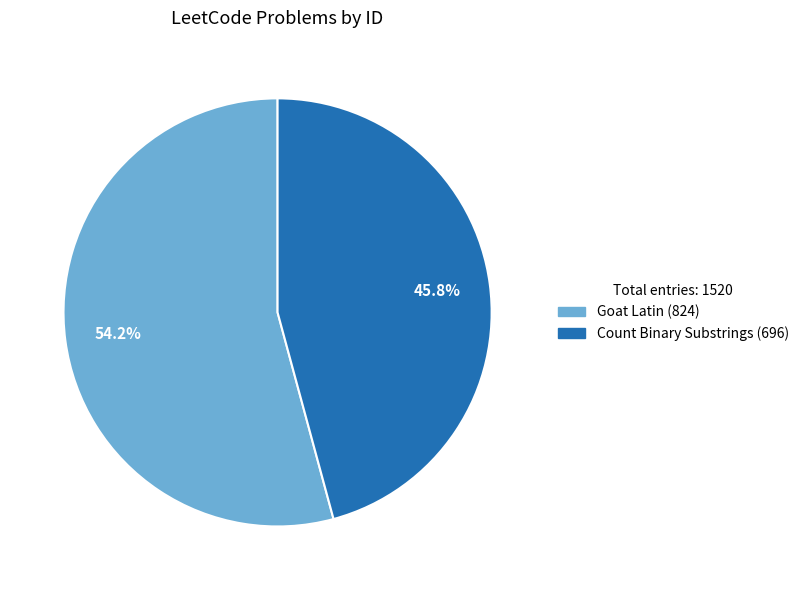

Count the number of slices in the pie.

2